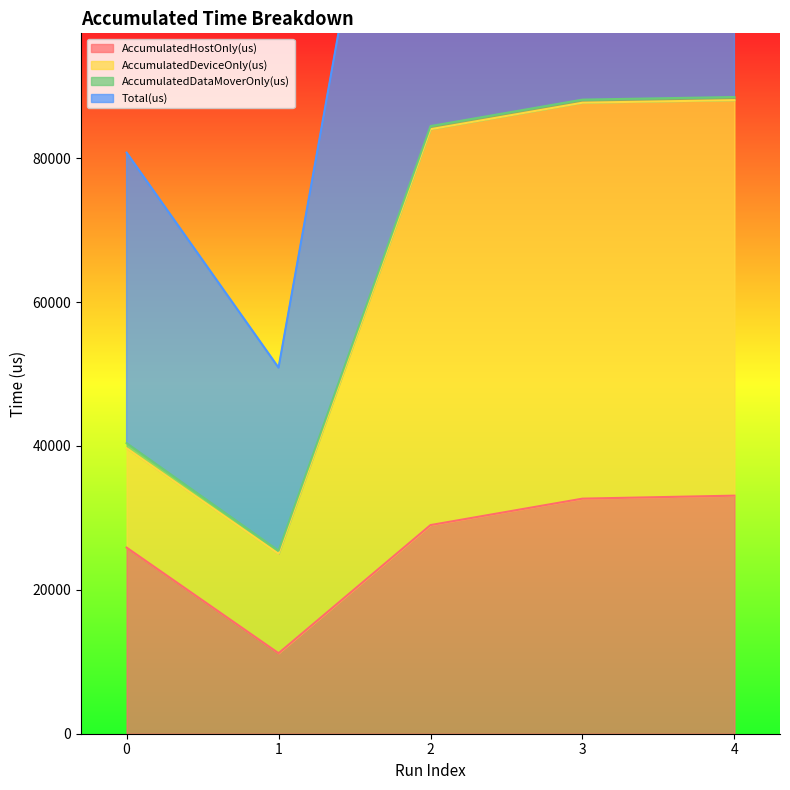

True or false: Total(us) has a value of 88130.0 at 3.

True